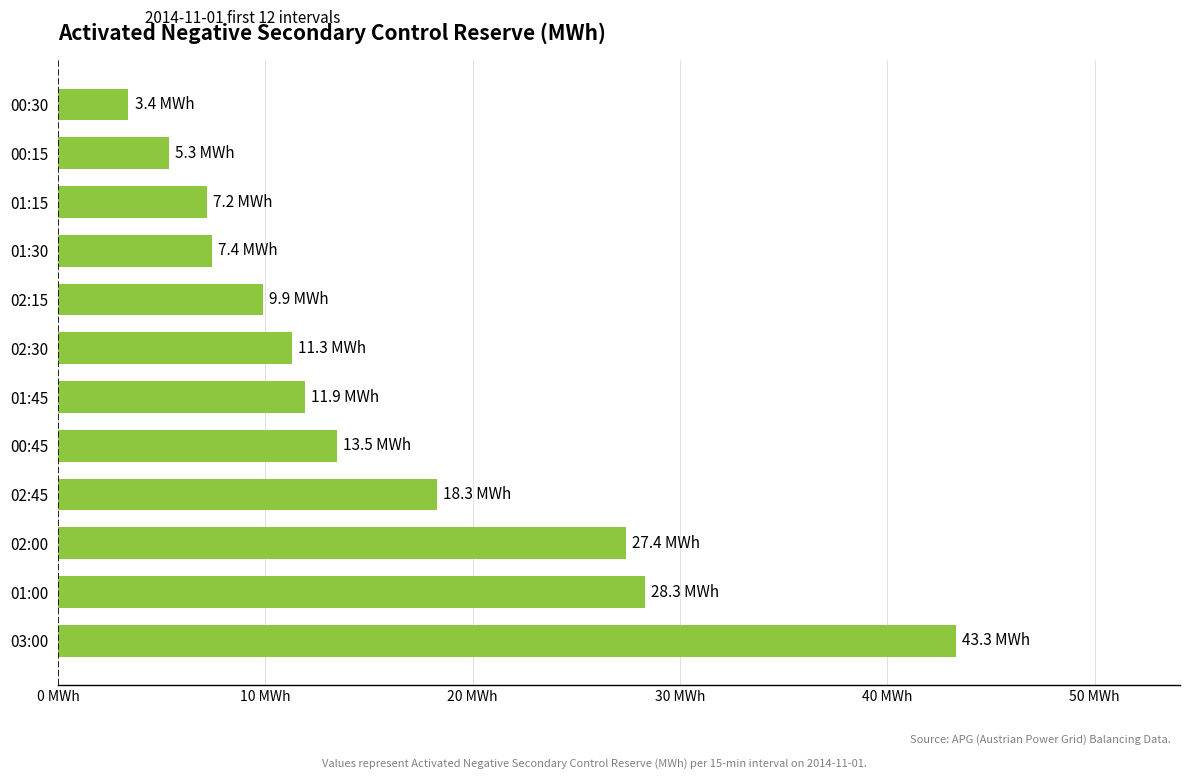

Which category has the highest value across all series?

03:00